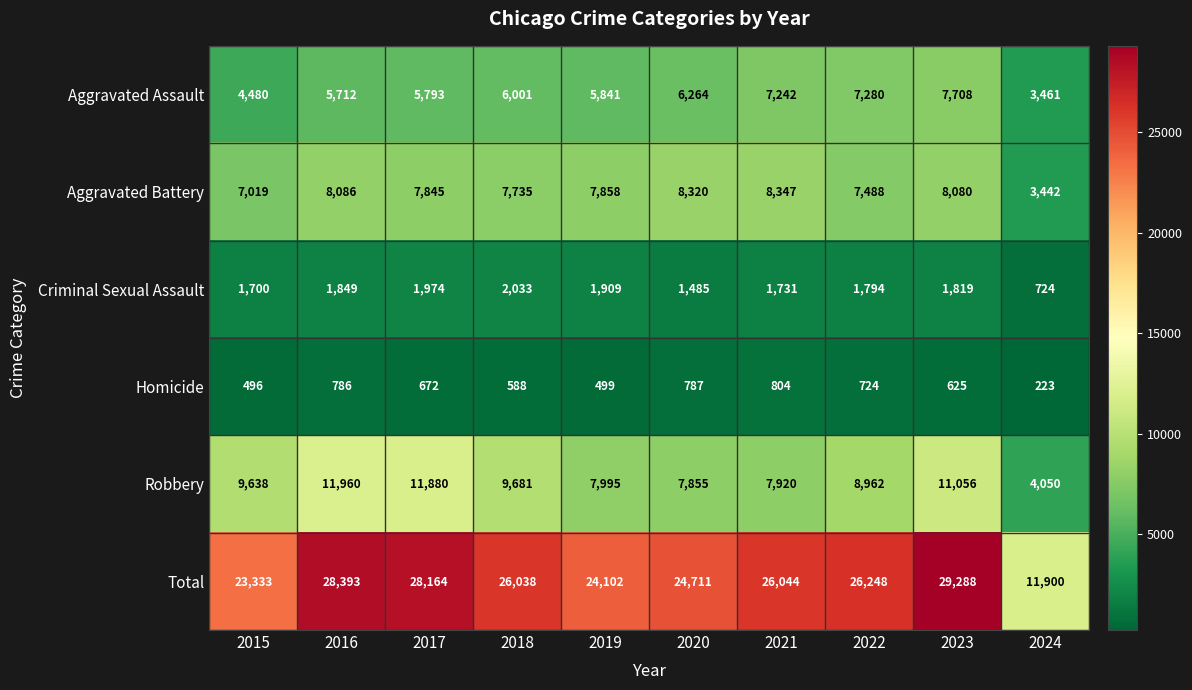

Which series has the largest total across all categories?

Total